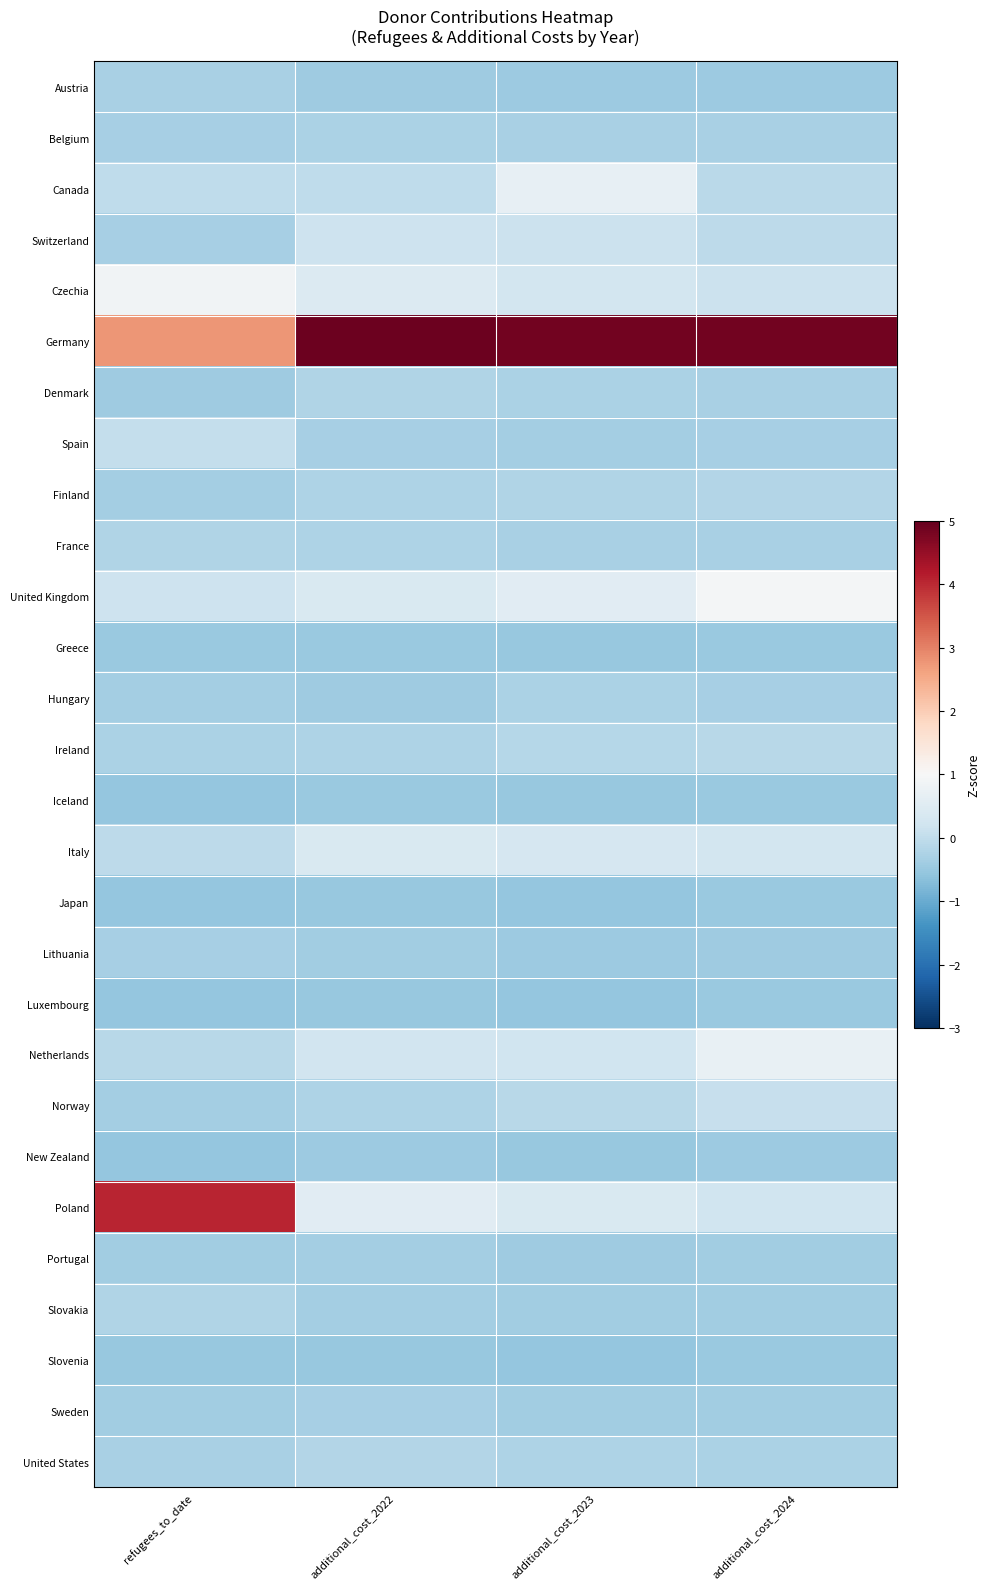

Reading left to right, what are all the values shown in this chart?

Austria: refugees_to_date=-0.3	additional_cost_2022=-0.4	additional_cost_2023=-0.5	additional_cost_2024=-0.4
Belgium: refugees_to_date=-0.3	additional_cost_2022=-0.3	additional_cost_2023=-0.3	additional_cost_2024=-0.3
Canada: refugees_to_date=-0.0	additional_cost_2022=-0.0	additional_cost_2023=0.7	additional_cost_2024=-0.1
Switzerland: refugees_to_date=-0.3	additional_cost_2022=0.2	additional_cost_2023=0.1	additional_cost_2024=-0.1
Czechia: refugees_to_date=0.9	additional_cost_2022=0.5	additional_cost_2023=0.3	additional_cost_2024=0.1
Germany: refugees_to_date=2.8	additional_cost_2022=4.9	additional_cost_2023=4.9	additional_cost_2024=4.9
Denmark: refugees_to_date=-0.4	additional_cost_2022=-0.2	additional_cost_2023=-0.3	additional_cost_2024=-0.3
Spain: refugees_to_date=0.0	additional_cost_2022=-0.3	additional_cost_2023=-0.4	additional_cost_2024=-0.3
Finland: refugees_to_date=-0.4	additional_cost_2022=-0.2	additional_cost_2023=-0.2	additional_cost_2024=-0.2
France: refugees_to_date=-0.2	additional_cost_2022=-0.2	additional_cost_2023=-0.3	additional_cost_2024=-0.3
United Kingdom: refugees_to_date=0.2	additional_cost_2022=0.4	additional_cost_2023=0.5	additional_cost_2024=0.9
Greece: refugees_to_date=-0.5	additional_cost_2022=-0.5	additional_cost_2023=-0.5	additional_cost_2024=-0.5
Hungary: refugees_to_date=-0.4	additional_cost_2022=-0.4	additional_cost_2023=-0.3	additional_cost_2024=-0.3
Ireland: refugees_to_date=-0.3	additional_cost_2022=-0.2	additional_cost_2023=-0.1	additional_cost_2024=-0.1
Iceland: refugees_to_date=-0.5	additional_cost_2022=-0.5	additional_cost_2023=-0.5	additional_cost_2024=-0.5
Italy: refugees_to_date=-0.0	additional_cost_2022=0.4	additional_cost_2023=0.3	additional_cost_2024=0.3
Japan: refugees_to_date=-0.5	additional_cost_2022=-0.5	additional_cost_2023=-0.5	additional_cost_2024=-0.5
Lithuania: refugees_to_date=-0.3	additional_cost_2022=-0.4	additional_cost_2023=-0.4	additional_cost_2024=-0.4
Luxembourg: refugees_to_date=-0.5	additional_cost_2022=-0.5	additional_cost_2023=-0.5	additional_cost_2024=-0.5
Netherlands: refugees_to_date=-0.1	additional_cost_2022=0.2	additional_cost_2023=0.2	additional_cost_2024=0.7
Norway: refugees_to_date=-0.4	additional_cost_2022=-0.2	additional_cost_2023=-0.1	additional_cost_2024=0.1
New Zealand: refugees_to_date=-0.5	additional_cost_2022=-0.5	additional_cost_2023=-0.5	additional_cost_2024=-0.5
Poland: refugees_to_date=4.0	additional_cost_2022=0.5	additional_cost_2023=0.4	additional_cost_2024=0.2
Portugal: refugees_to_date=-0.4	additional_cost_2022=-0.4	additional_cost_2023=-0.4	additional_cost_2024=-0.4
Slovakia: refugees_to_date=-0.2	additional_cost_2022=-0.4	additional_cost_2023=-0.4	additional_cost_2024=-0.4
Slovenia: refugees_to_date=-0.5	additional_cost_2022=-0.5	additional_cost_2023=-0.5	additional_cost_2024=-0.5
Sweden: refugees_to_date=-0.4	additional_cost_2022=-0.3	additional_cost_2023=-0.4	additional_cost_2024=-0.4
United States: refugees_to_date=-0.3	additional_cost_2022=-0.2	additional_cost_2023=-0.2	additional_cost_2024=-0.3